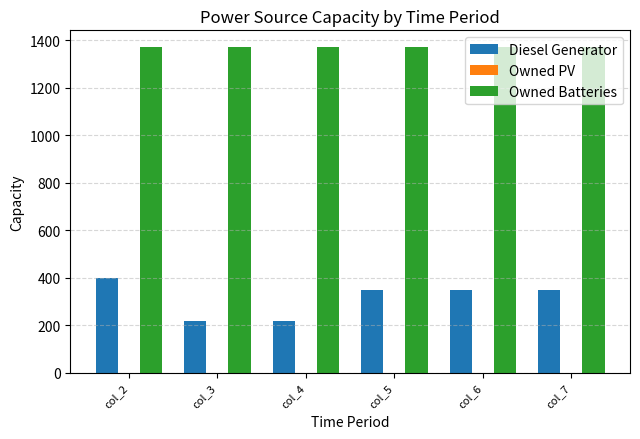

Which series has the largest total across all categories?

Owned Batteries